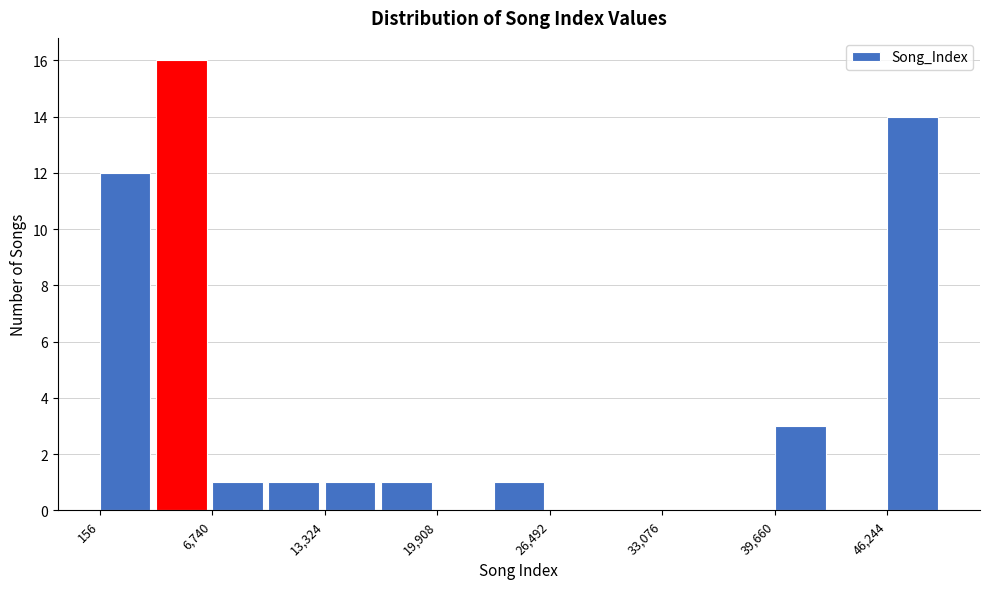

Read against the x-axis, roughly where is the centre of the tallest bar?

5000